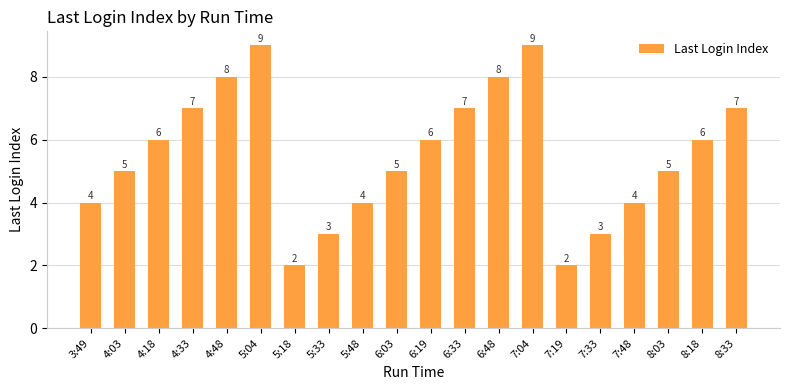

What position from the left is 5:04?

6